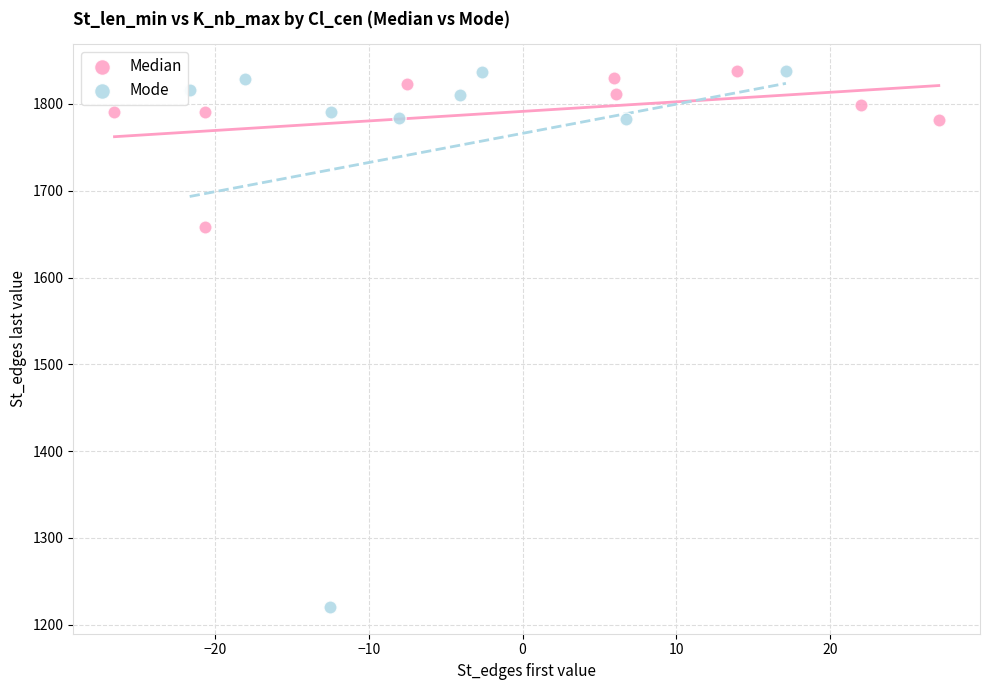

Which series reaches the minimum Y coordinate?

Mode